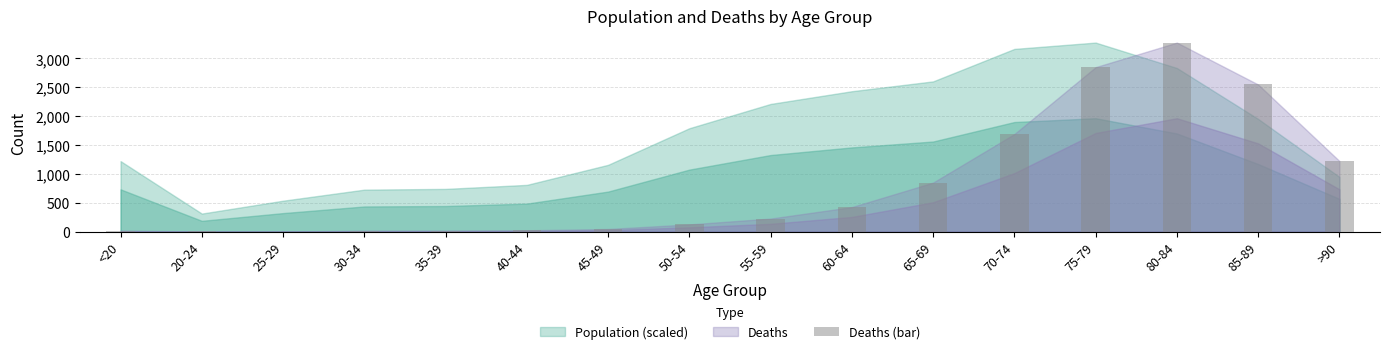

Between 85-89 and >90, which is larger?

85-89